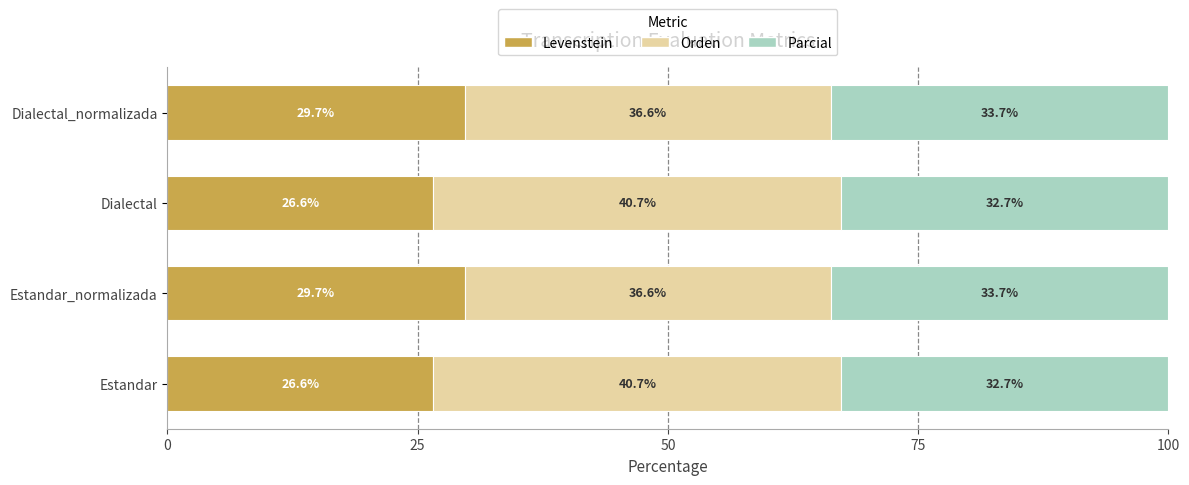

How many values in the Levenstein series are below 29?

2